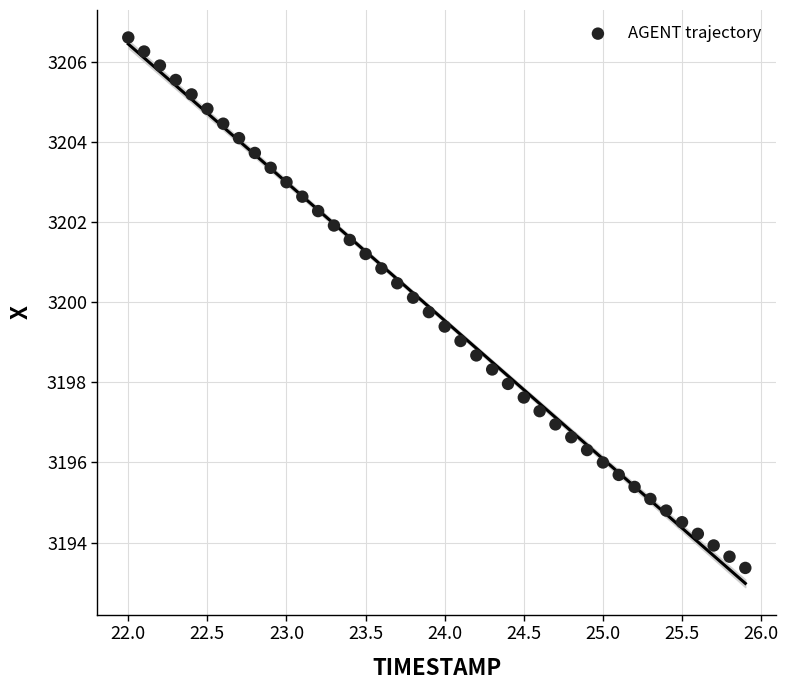

What is the range of Y values (max minus min)?

13.2